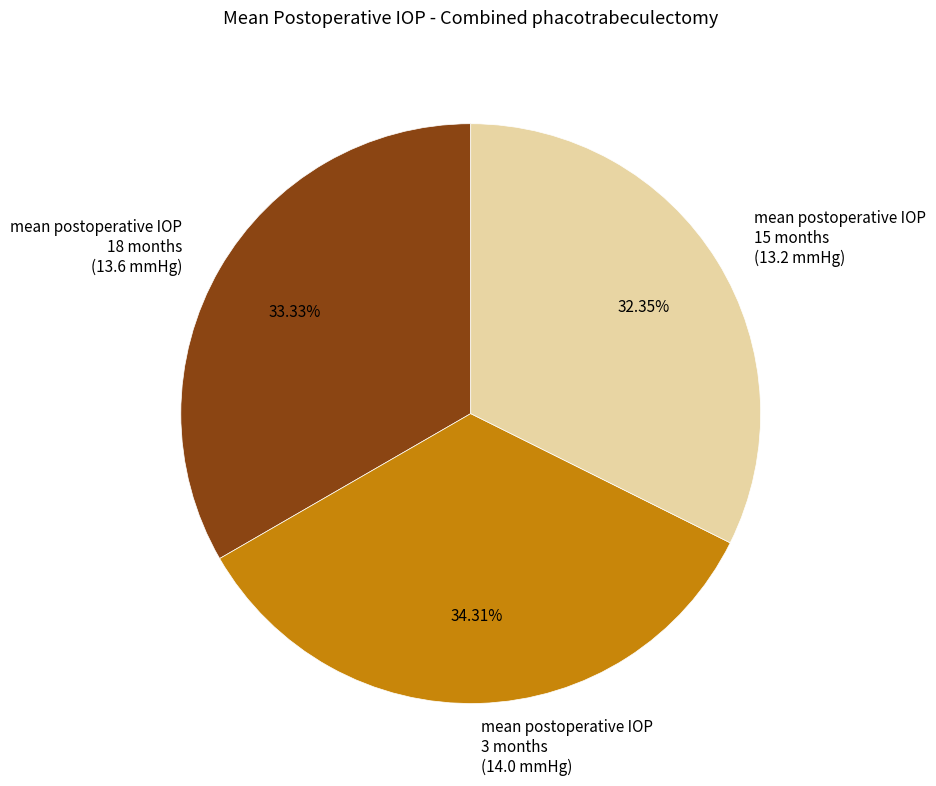

Rank the categories by value from highest to lowest.

mean postoperative IOP 3 months (14.0 mmHg), mean postoperative IOP 18 months (13.6 mmHg), mean postoperative IOP 15 months (13.2 mmHg)